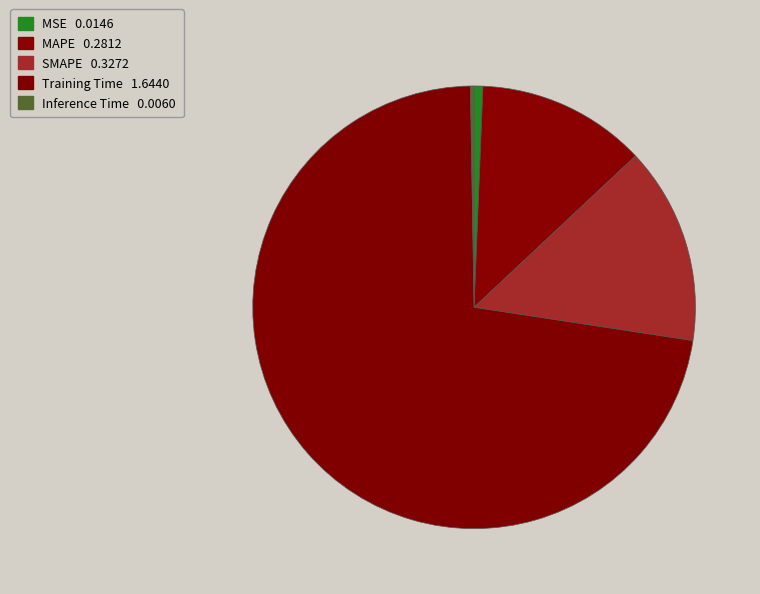

Is it true that Inference Time is 0% of the pie?

True